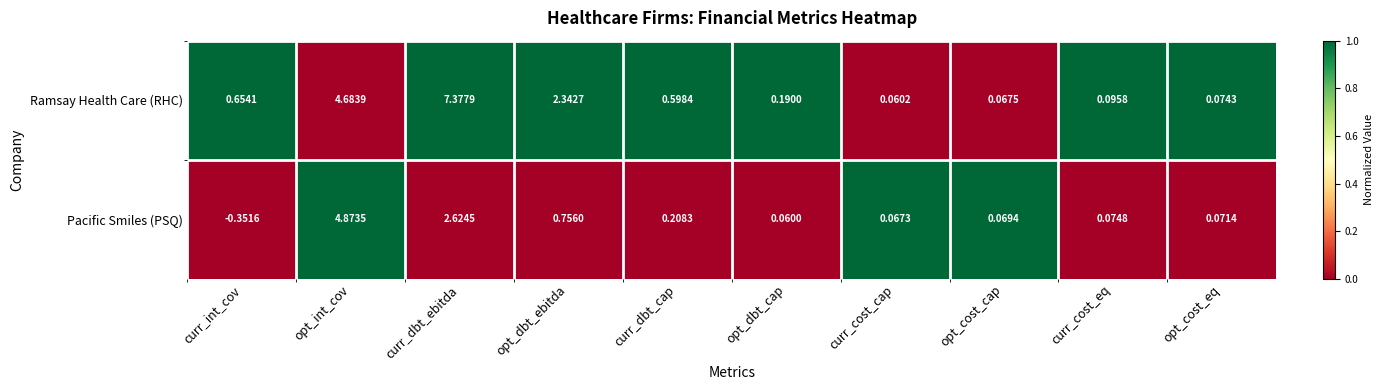

What is the spread (max minus min) of values at curr_cost_cap?

0.0